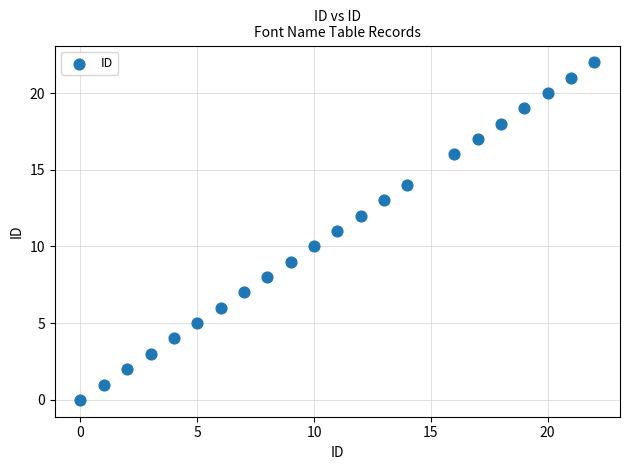

What is the range of Y values (max minus min)?

22